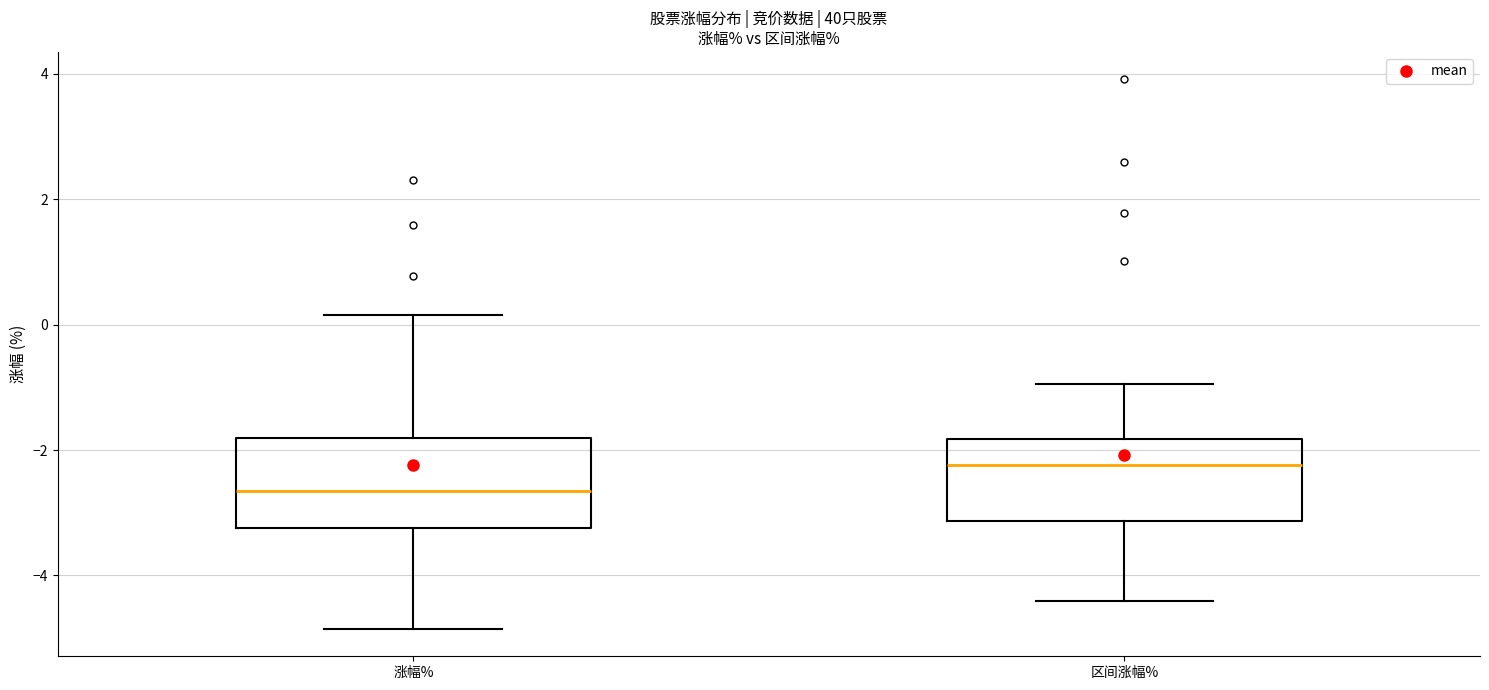

Which box has the lowest median line?

涨幅%